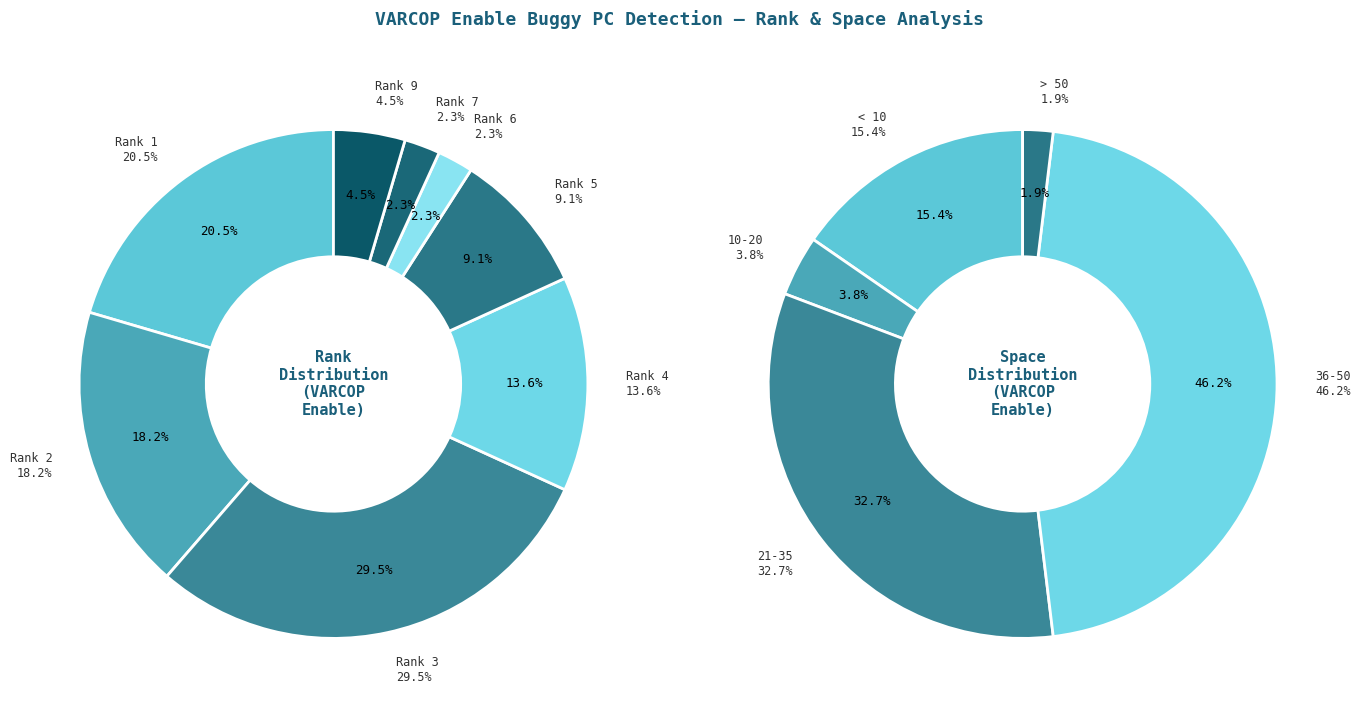

To the nearest percent, what is the average slice percentage?

12%